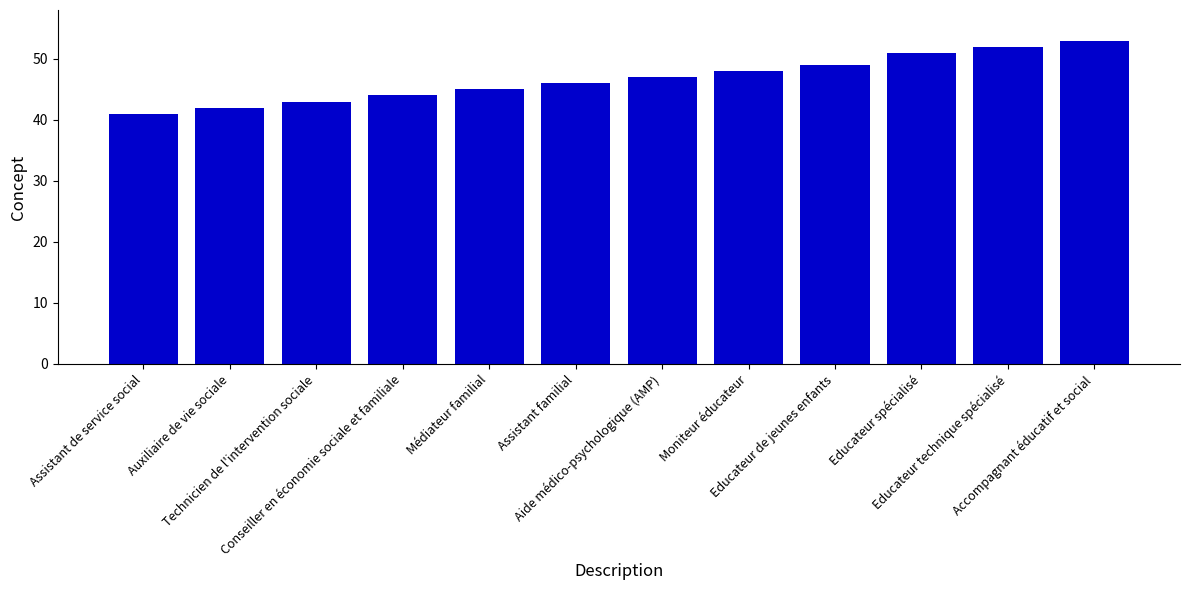

What is the difference between the maximum and minimum values?

12